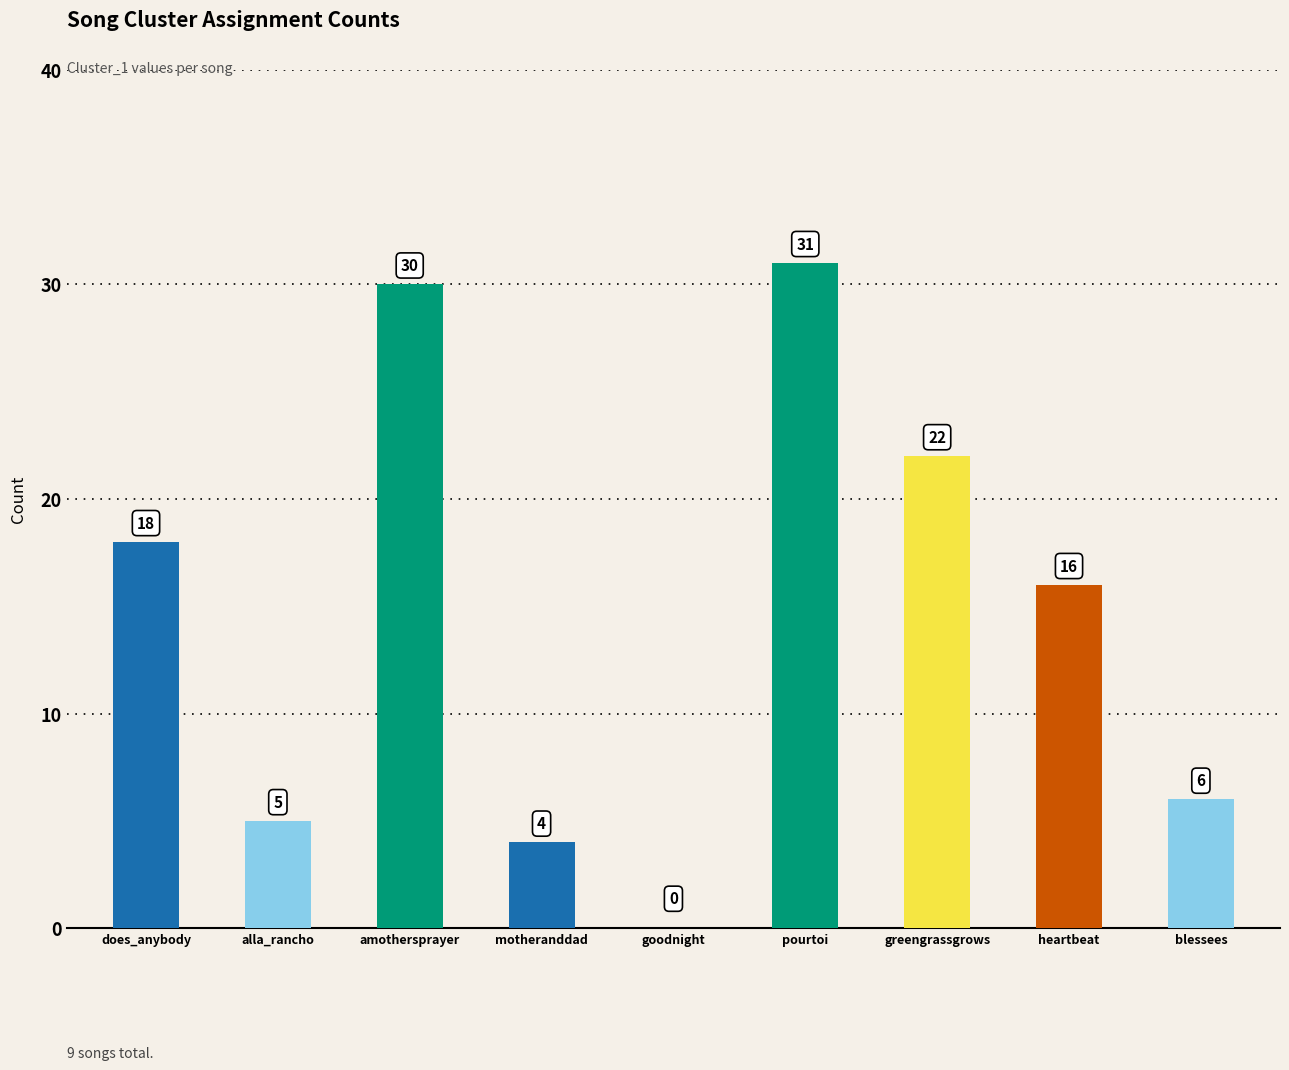

What is the maximum value shown in the chart?

31